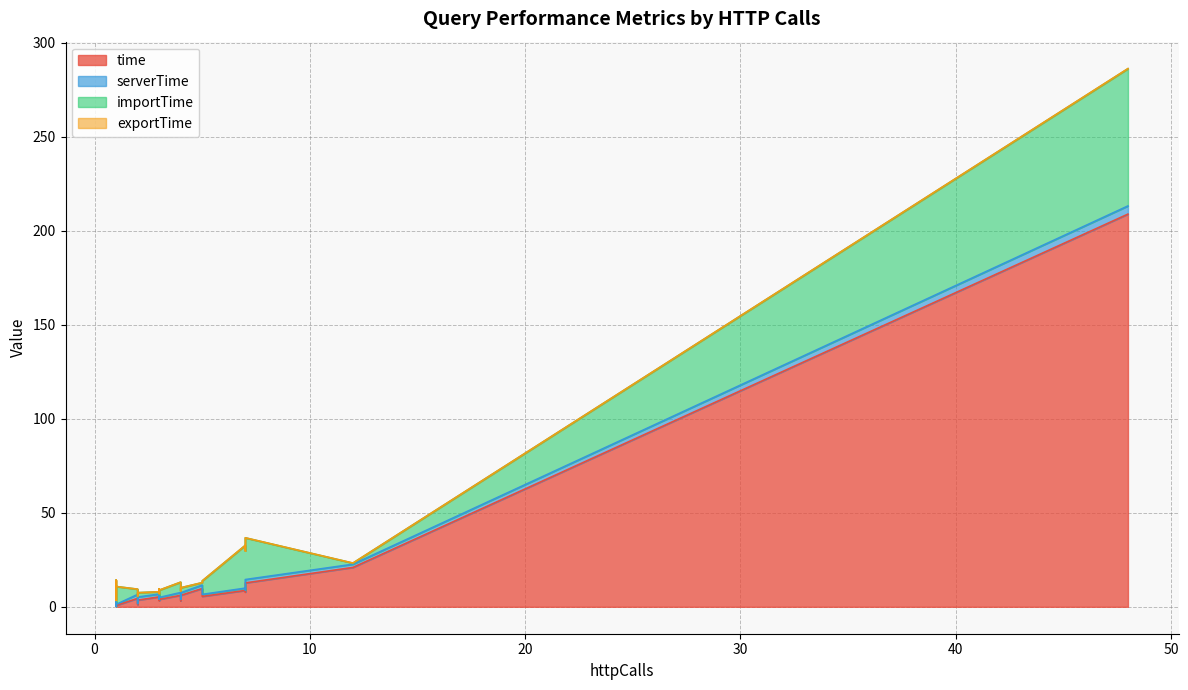

How many values in the serverTime series exceed 1?

24